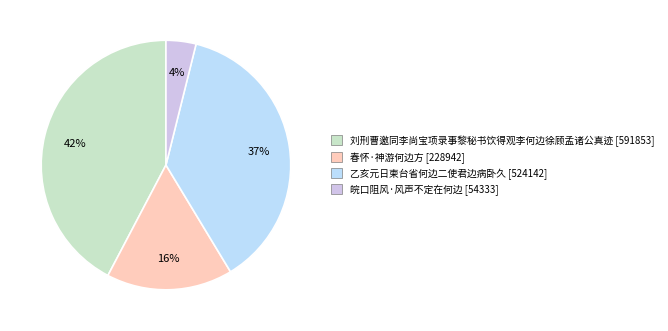

To the nearest percent, what is the difference between the largest and smallest slice percentages?

38%